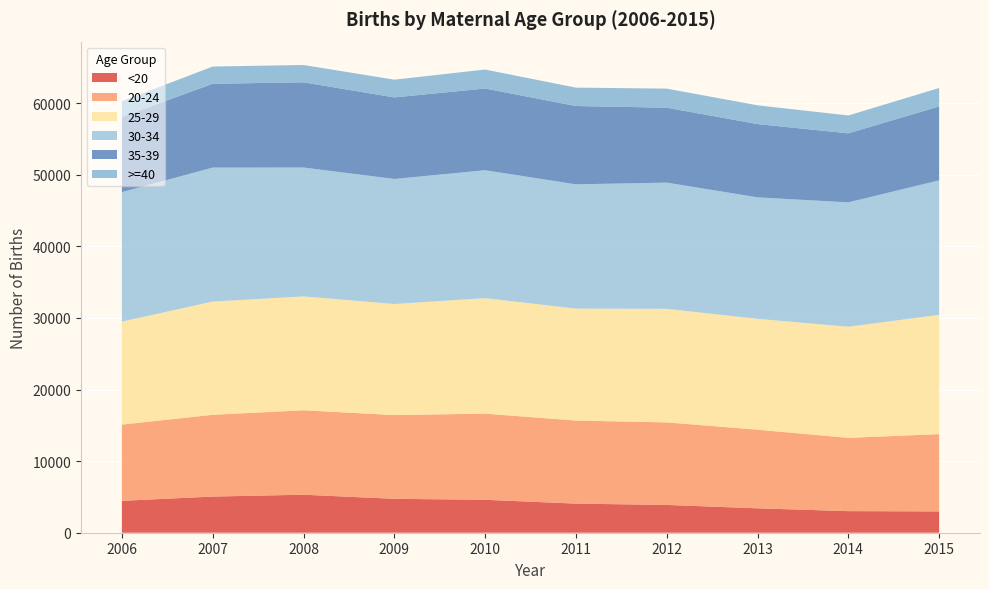

Reading right to left, transcribe all the data shown in this chart.

<20: 2015=2977	2014=3017	2013=3409	2012=3881	2011=4065	2010=4600	2009=4735	2008=5310	2007=5051	2006=4455
20-24: 2015=10795	2014=10235	2013=10983	2012=11530	2011=11604	2010=12034	2009=11699	2008=11795	2007=11423	2006=10647
25-29: 2015=16661	2014=15519	2013=15486	2012=15863	2011=15636	2010=16132	2009=15518	2008=15901	2007=15815	2006=14386
30-34: 2015=18793	2014=17375	2013=16970	2012=17635	2011=17359	2010=17871	2009=17463	2008=18009	2007=18716	2006=18090
35-39: 2015=10321	2014=9639	2013=10235	2012=10460	2011=10940	2010=11413	2009=11391	2008=11900	2007=11704	2006=10499
>=40: 2015=2575	2014=2500	2013=2618	2012=2666	2011=2570	2010=2649	2009=2479	2008=2418	2007=2412	2006=2197